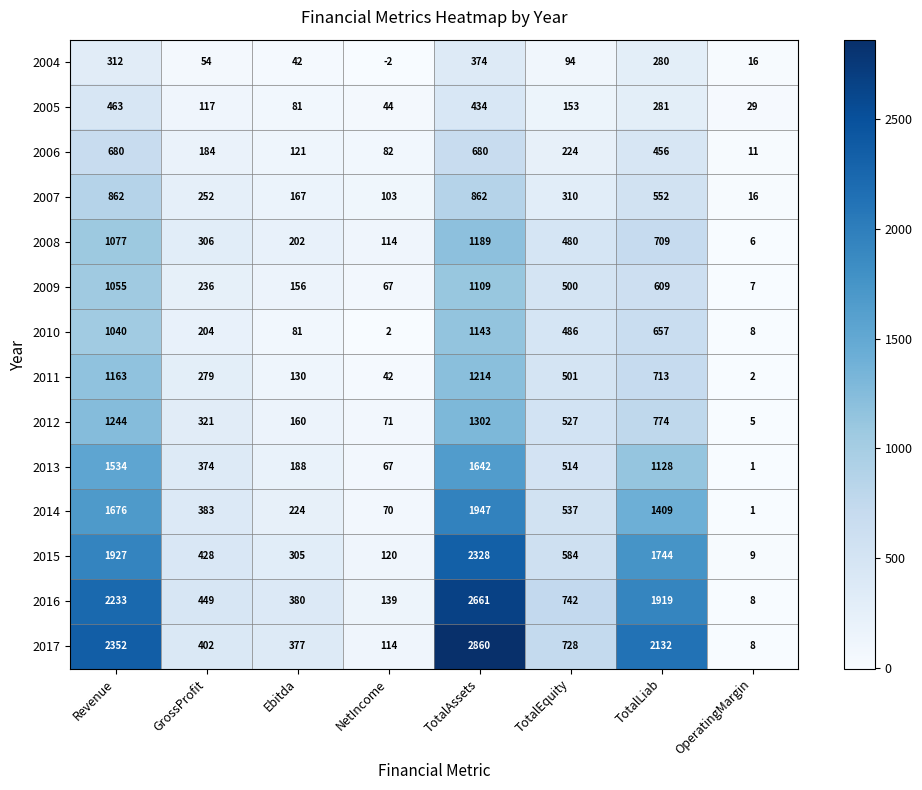

How many categories are shown in the chart?

8